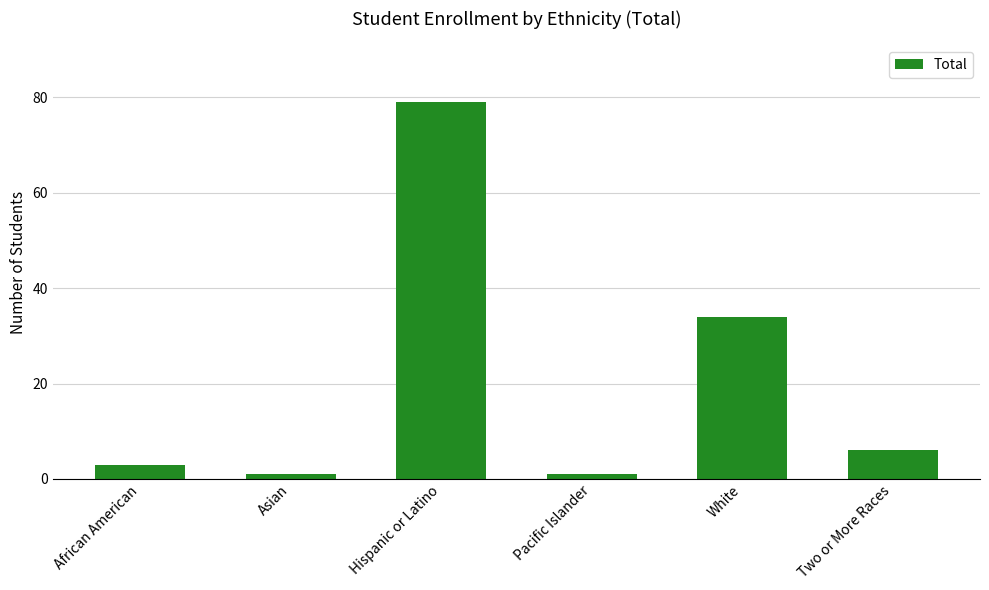

What is the label of the 5th bar from the right?

Asian